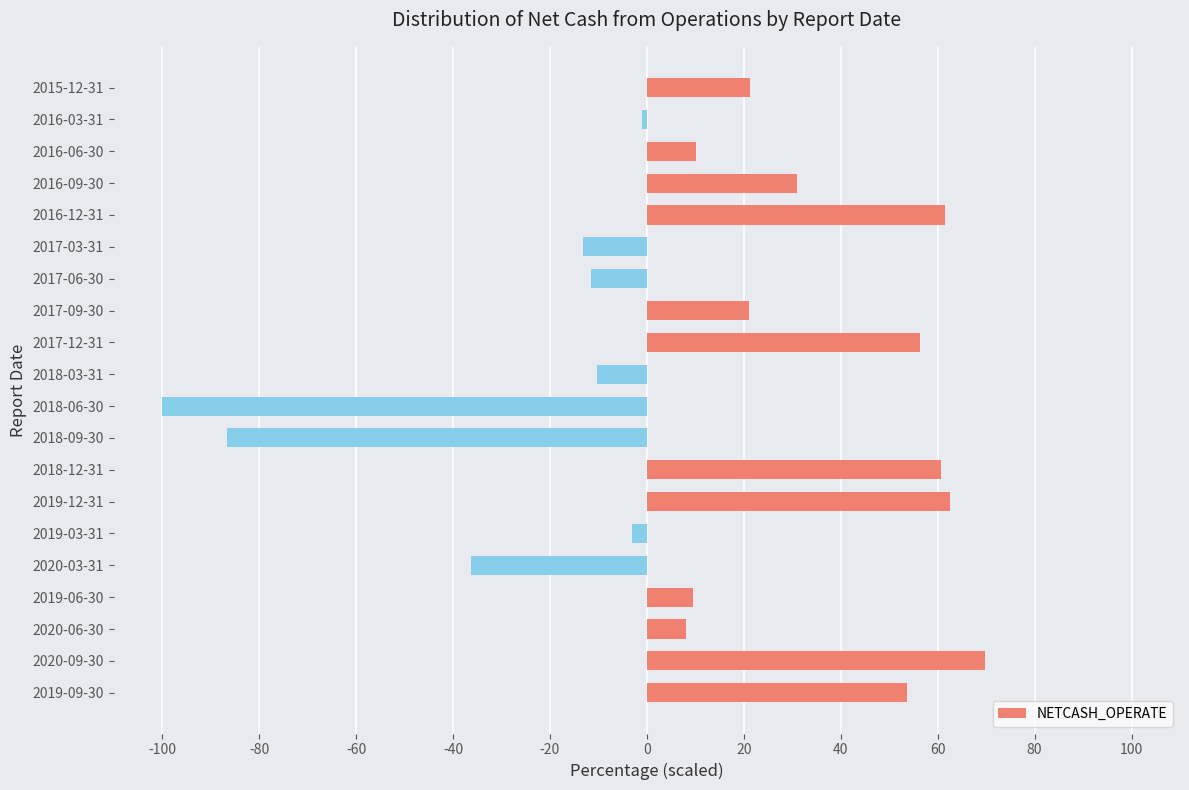

What is the difference between the maximum and minimum values?

169.8